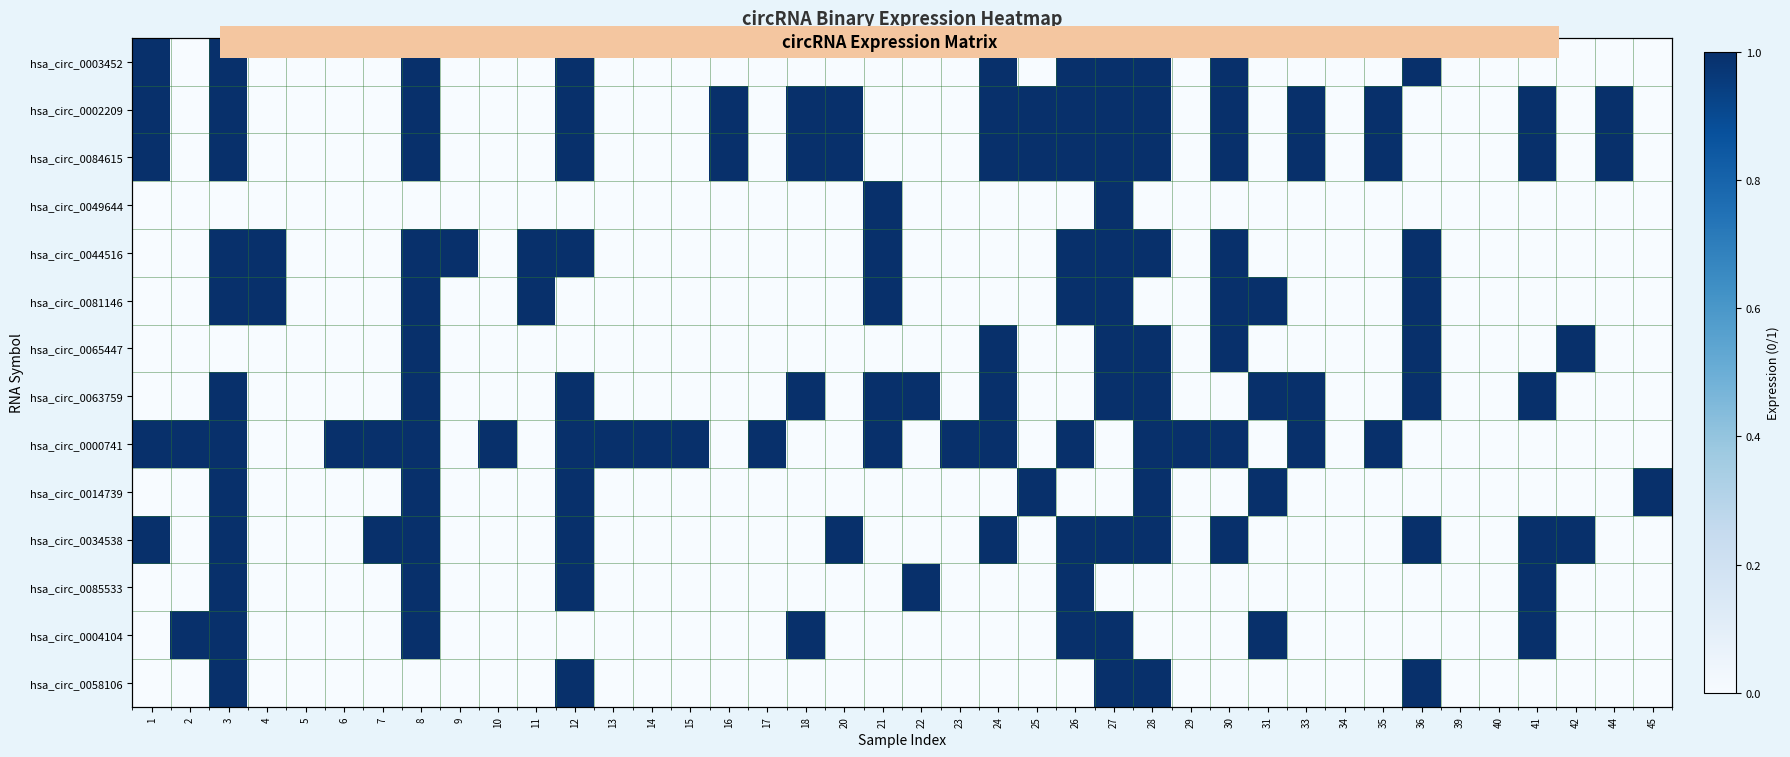

Which has a higher value, 24 or 44?

24